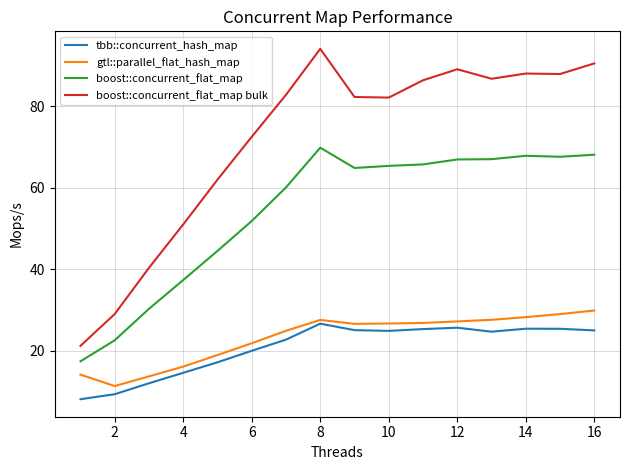

Which series has the largest range (max minus min)?

boost::concurrent_flat_map bulk